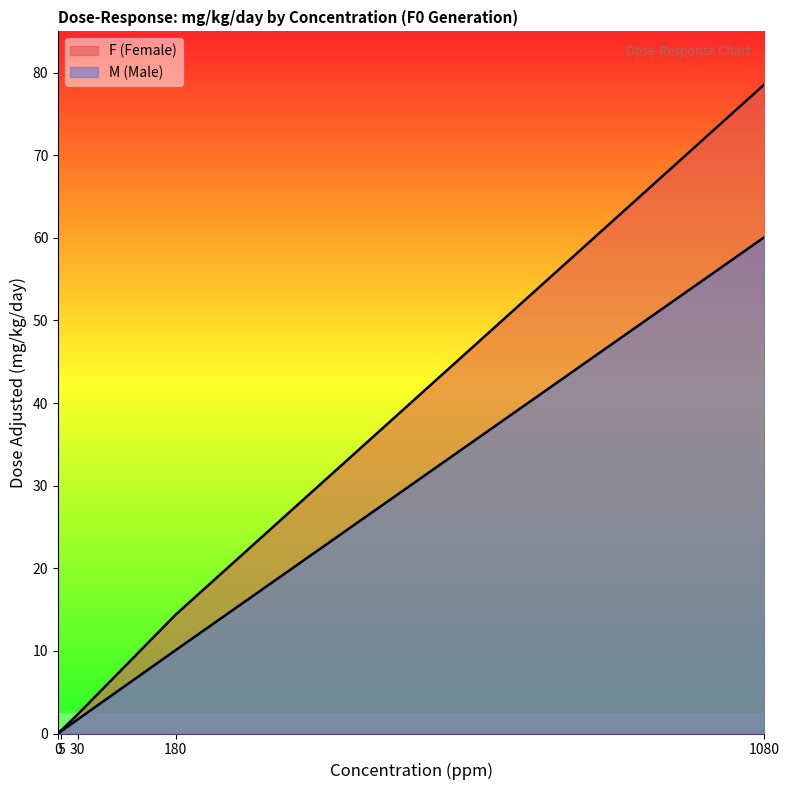

What is the sum of the M (Male) values at 180 and 1080?

70.2